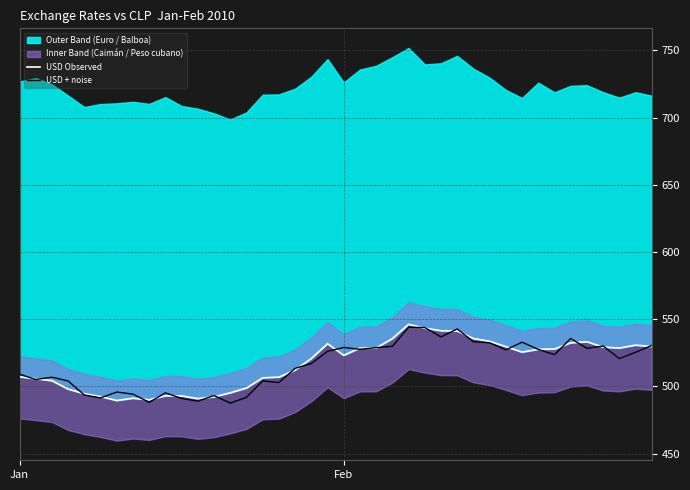

Which series has the widest spread of values?

USD Observed